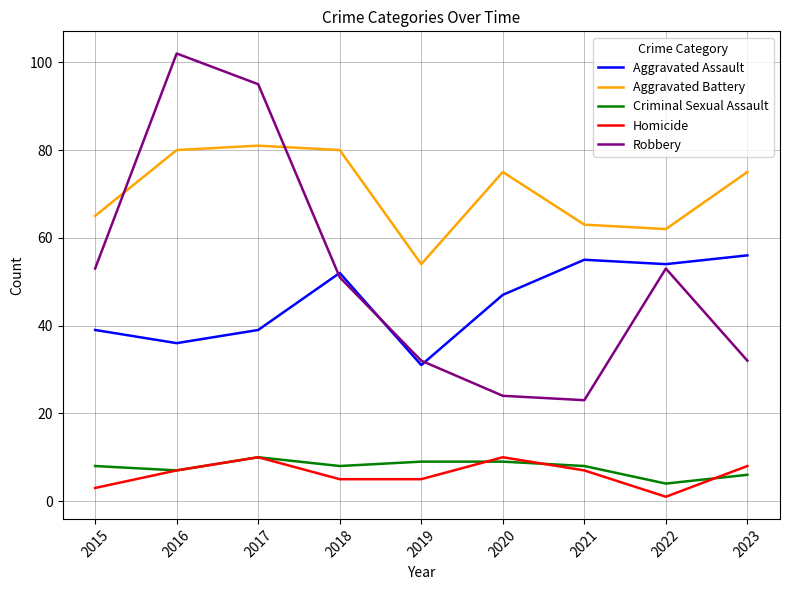

What is the minimum value for Homicide?

1